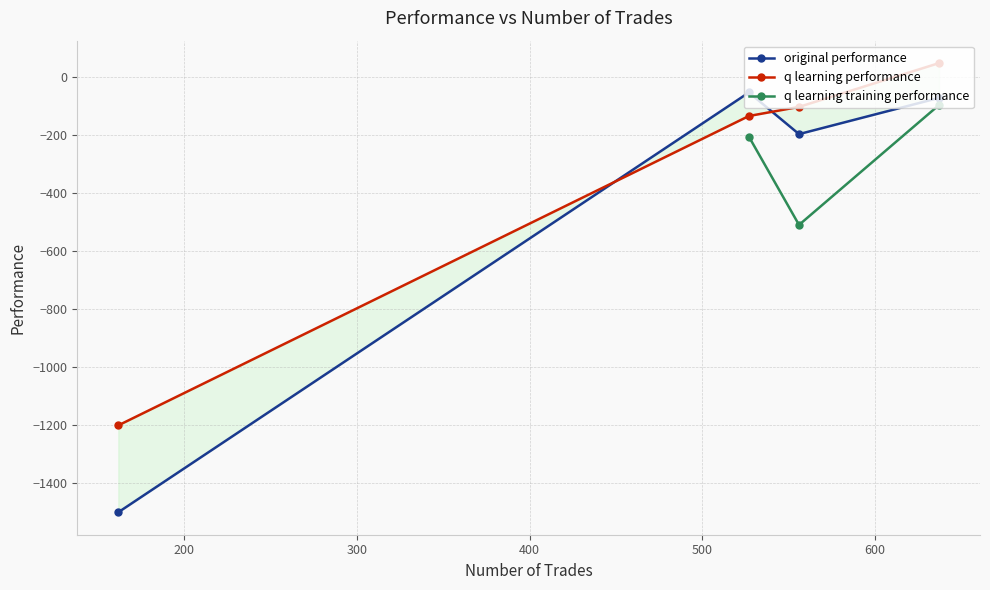

After their last crossing, which series has the higher values: q learning performance or original performance?

q learning performance